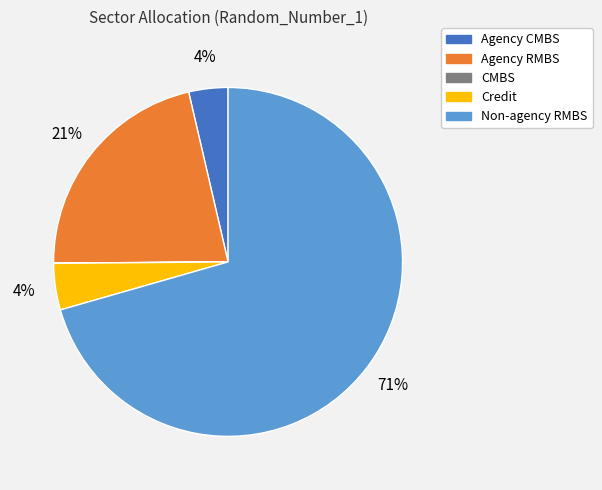

What is the largest slice in the pie chart?

Non-agency RMBS